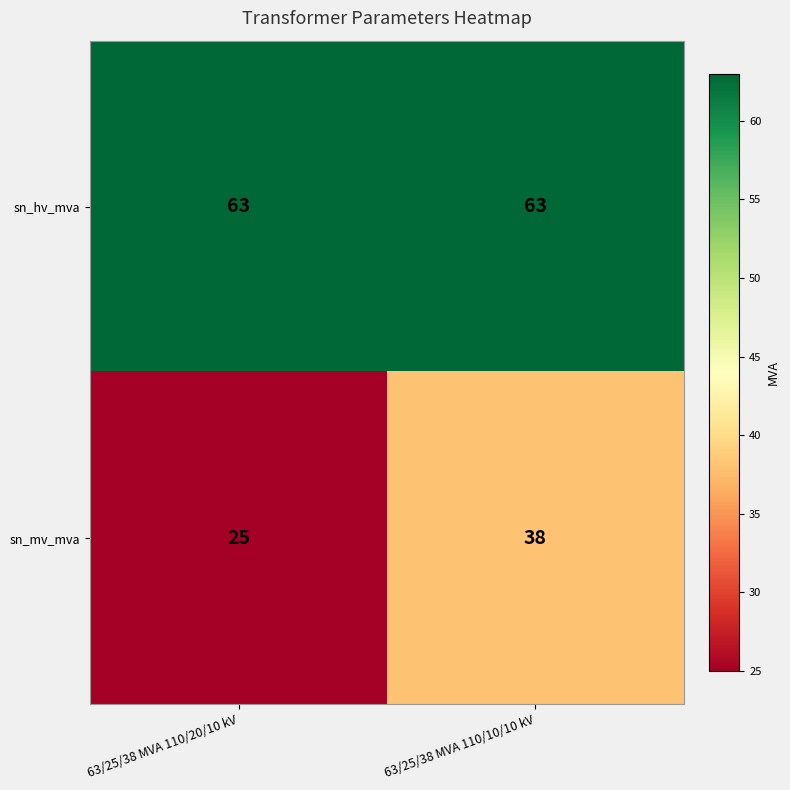

What is the sum of all sn_hv_mva values?

126